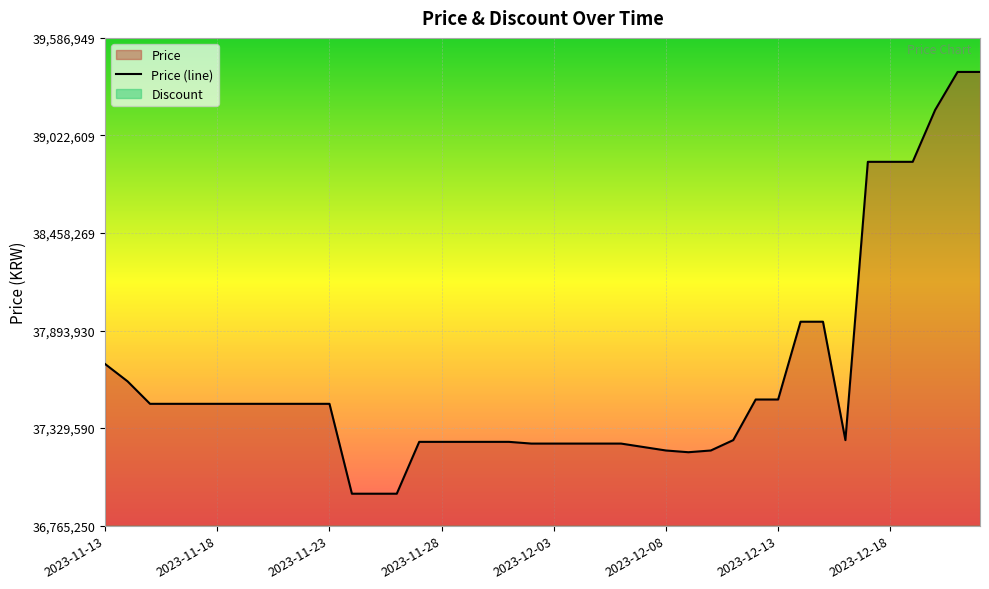

List the labels in order of value, smallest first.

2023-11-24, 2023-11-25, 2023-11-26, 2023-12-09, 2023-12-08, 2023-12-10, 2023-12-07, 2023-12-02, 2023-12-03, 2023-12-04, 2023-12-05, 2023-12-06, 2023-11-27, 2023-11-28, 2023-11-29, 2023-11-30, 2023-12-01, 2023-12-11, 2023-12-16, 2023-11-15, 2023-11-16, 2023-11-17, 2023-11-18, 2023-11-19, 2023-11-20, 2023-11-21, 2023-11-22, 2023-11-23, 2023-12-12, 2023-12-13, 2023-11-14, 2023-11-13, 2023-12-14, 2023-12-15, 2023-12-17, 2023-12-18, 2023-12-19, 2023-12-20, 2023-12-21, 2023-12-22